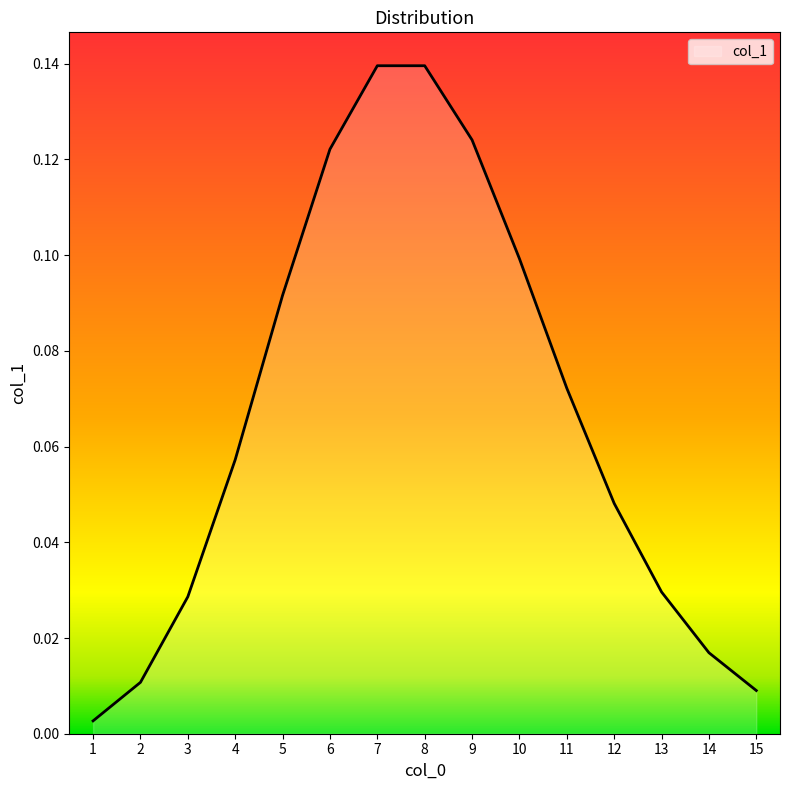

The chart shows a value of 0.1 at 12. True or false?

False